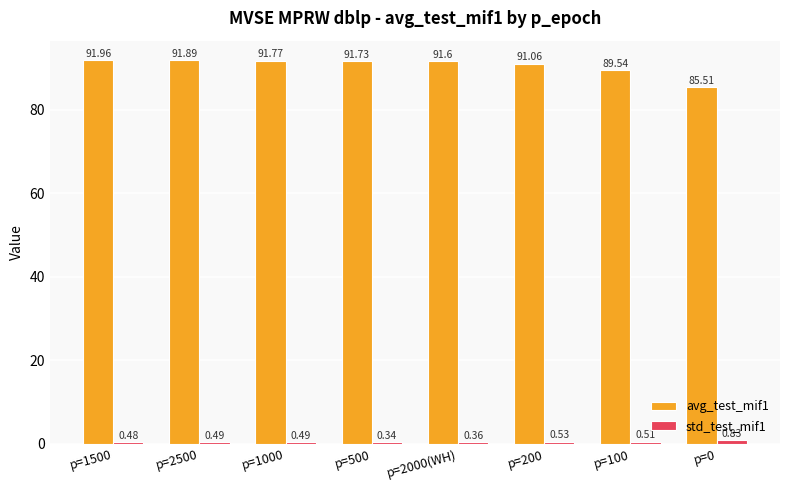

At which category is the sum across all series the highest?

p=1500